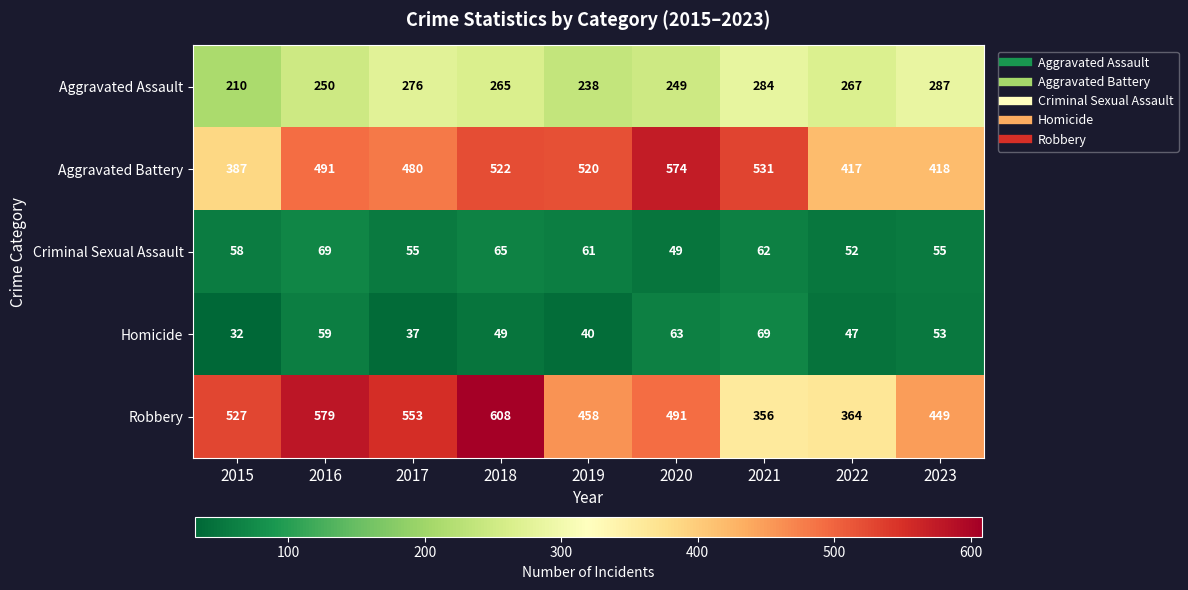

Which series has the widest spread of values?

Robbery